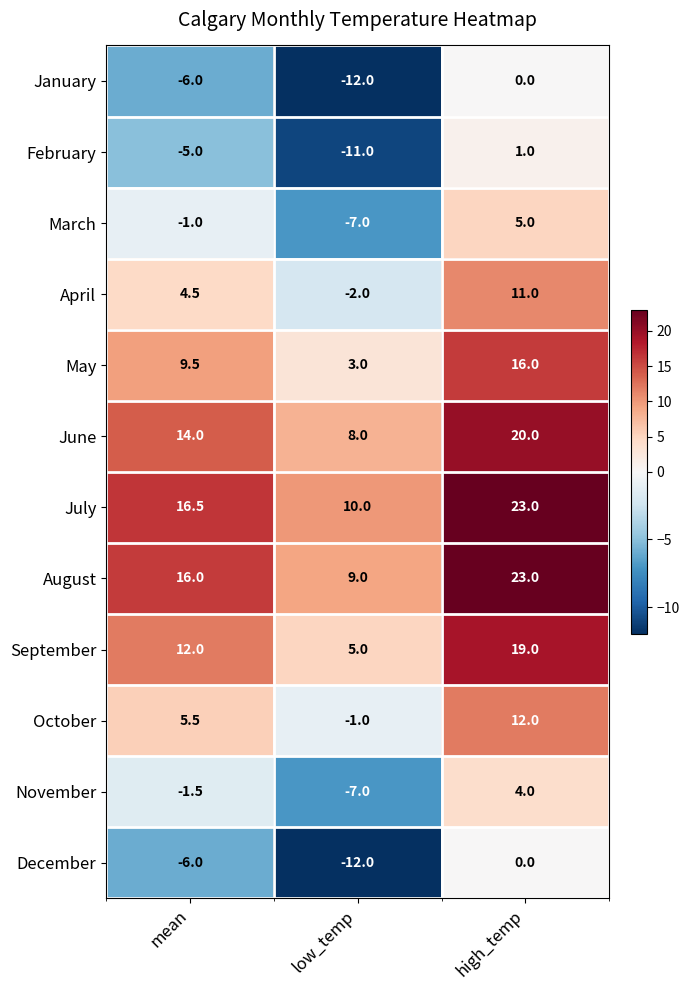

Where does the November series first go above -1?

high_temp